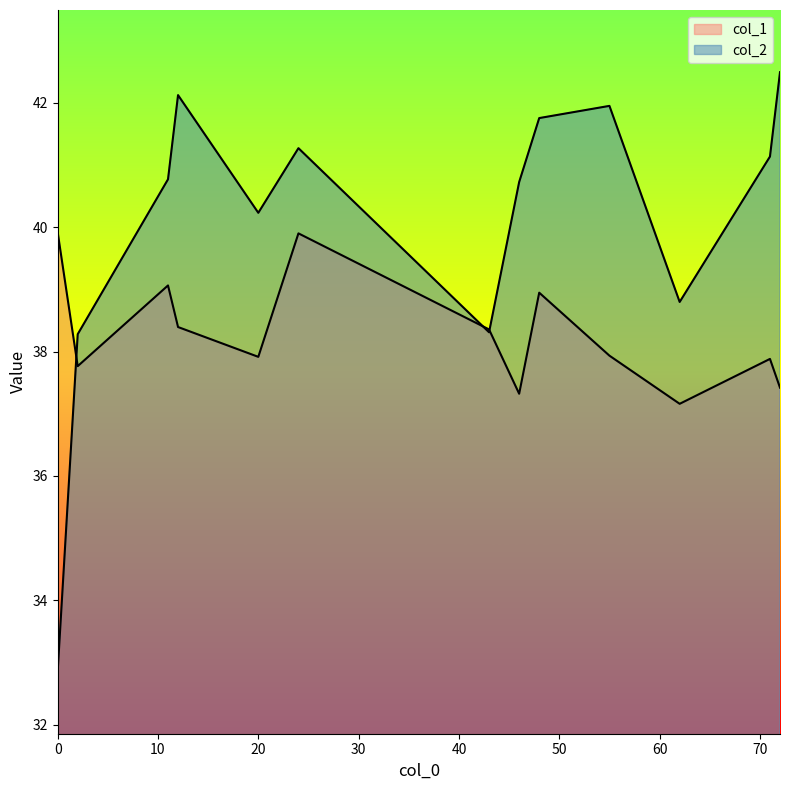

Does the chart have visible grid lines?

No